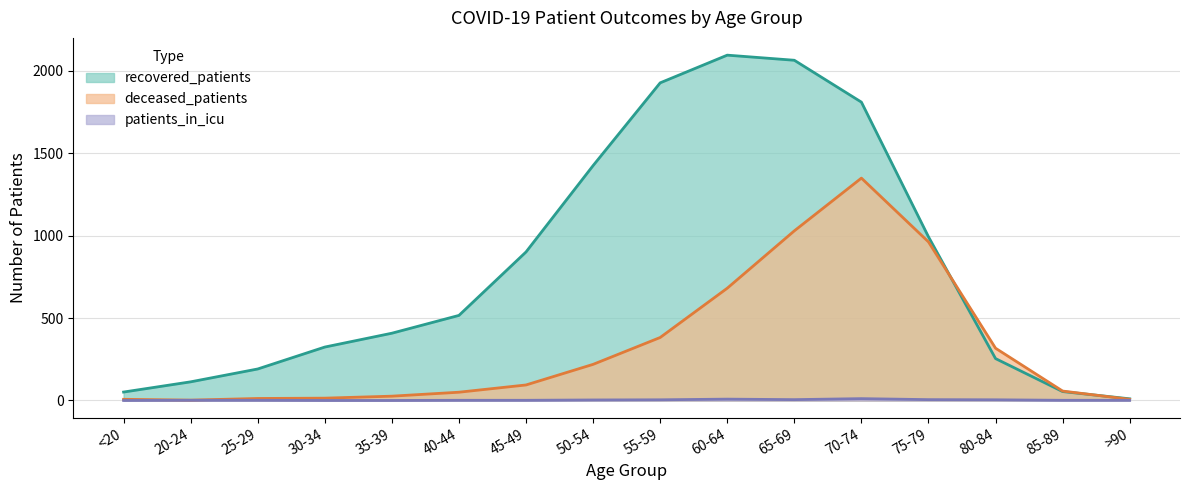

Which series has the widest spread of values?

recovered_patients